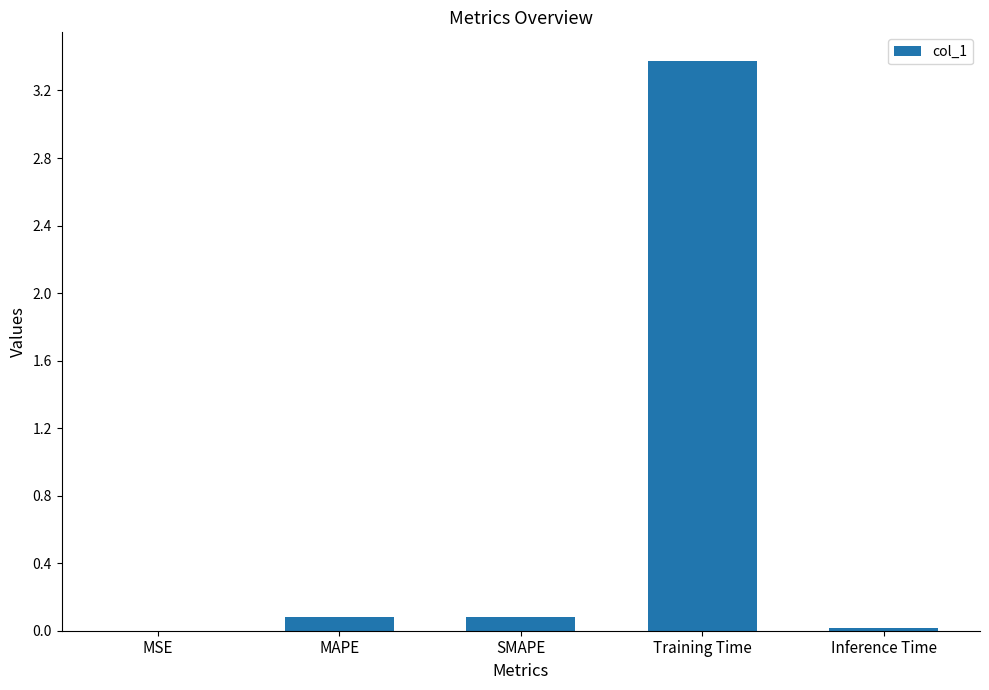

The value at Training Time is 4.5. True or false?

False